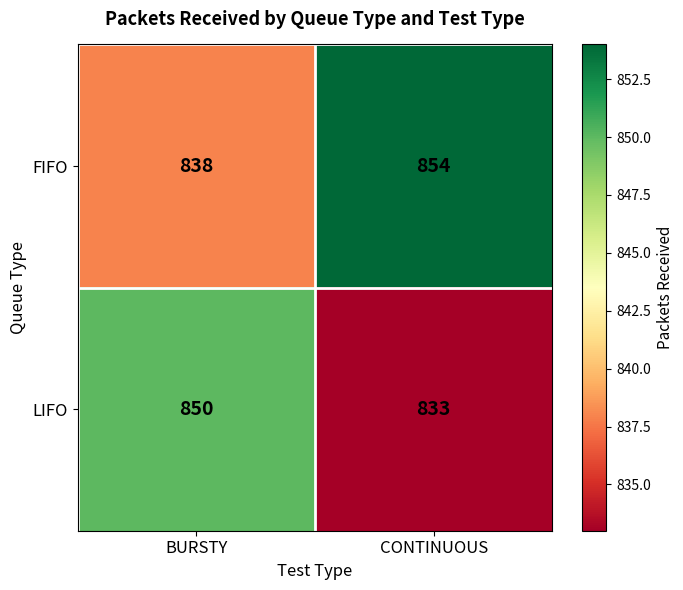

What is the spread (max minus min) of values at BURSTY?

12